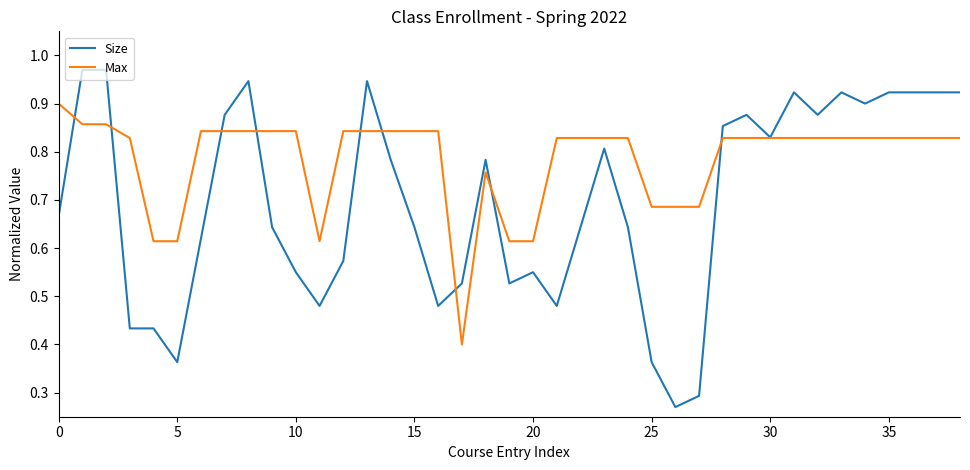

True or false: Size and Max intersect in this chart.

True